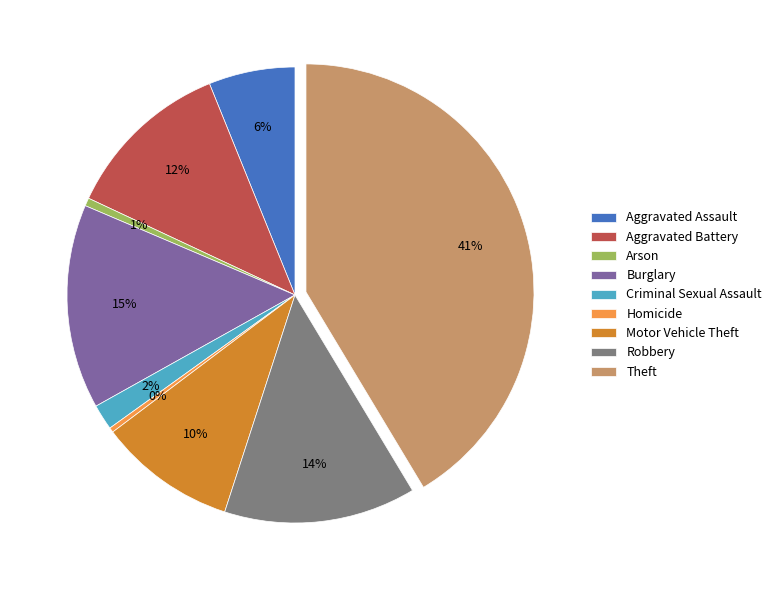

Do Burglary and Arson together represent more than half of the pie?

No